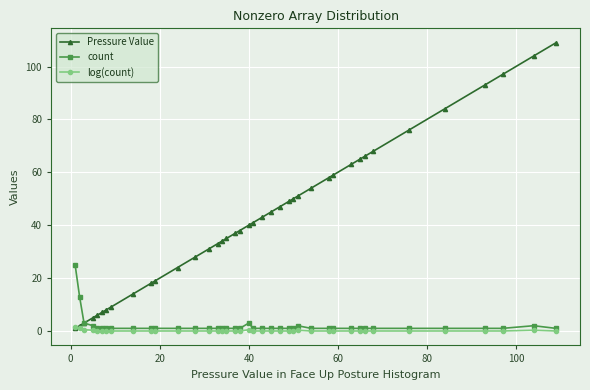

Count the number of data series in this chart.

3